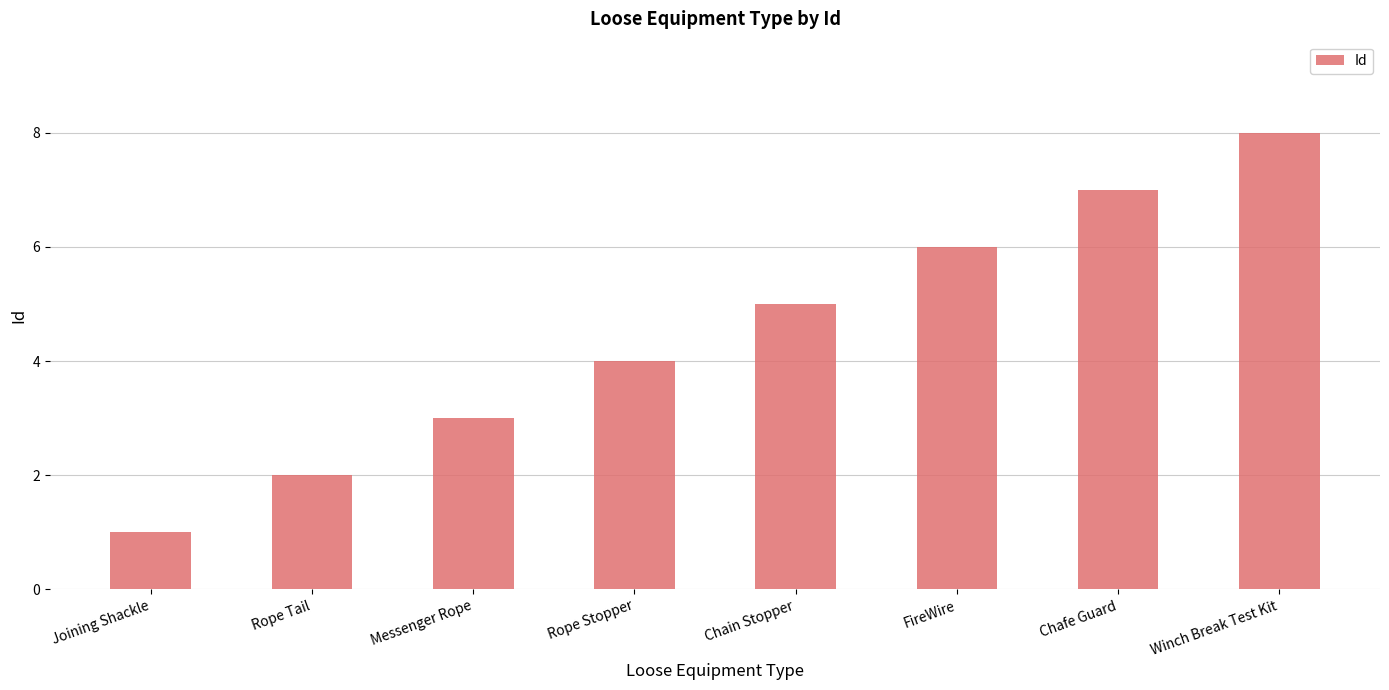

How many bars are there in total?

8